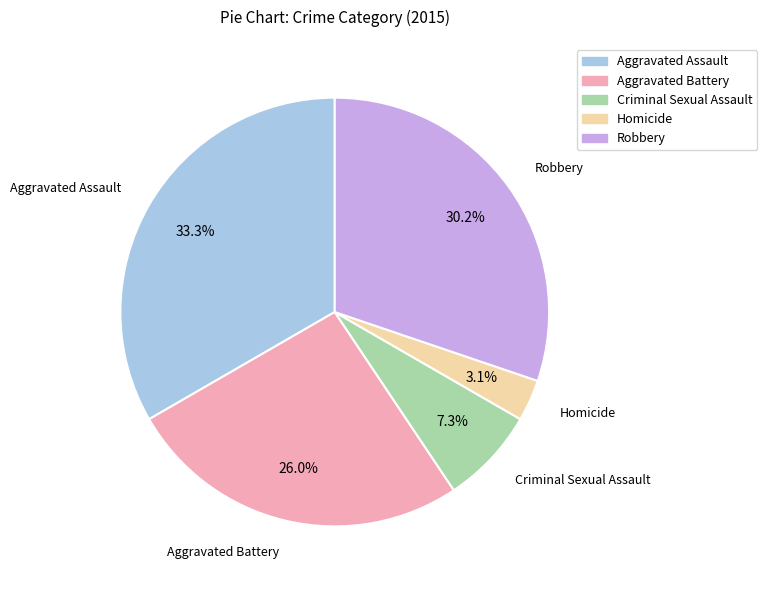

Rank the categories by value from lowest to highest.

Homicide, Criminal Sexual Assault, Aggravated Battery, Robbery, Aggravated Assault